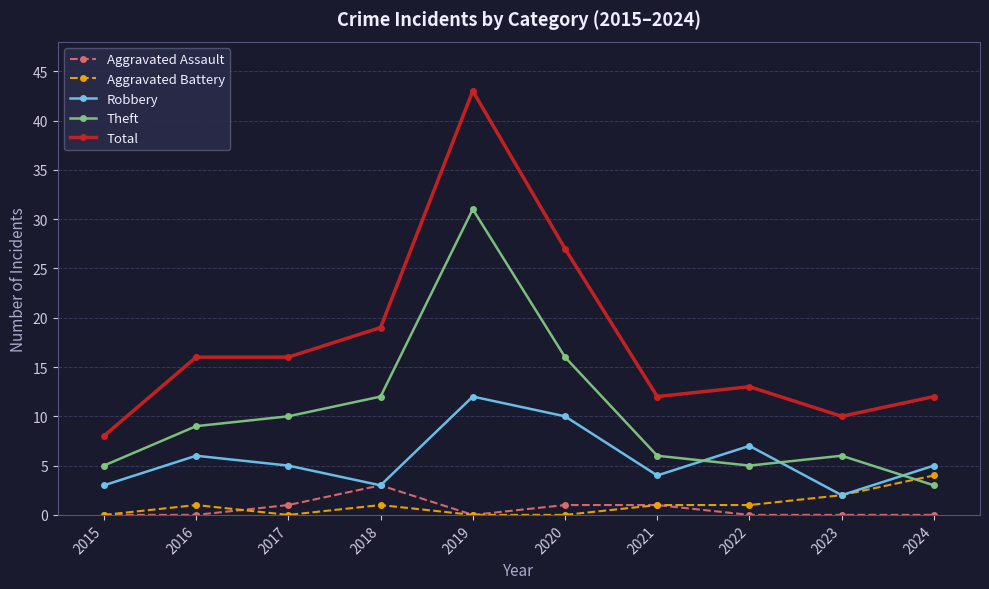

What is the average value of the Aggravated Battery series?

1